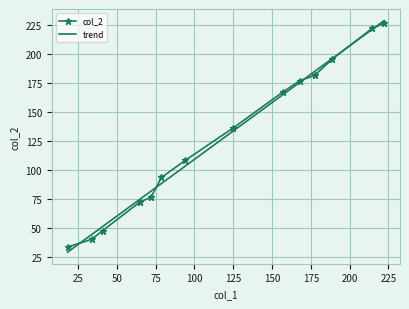

True or false: col_2 and trend cross at least once.

True